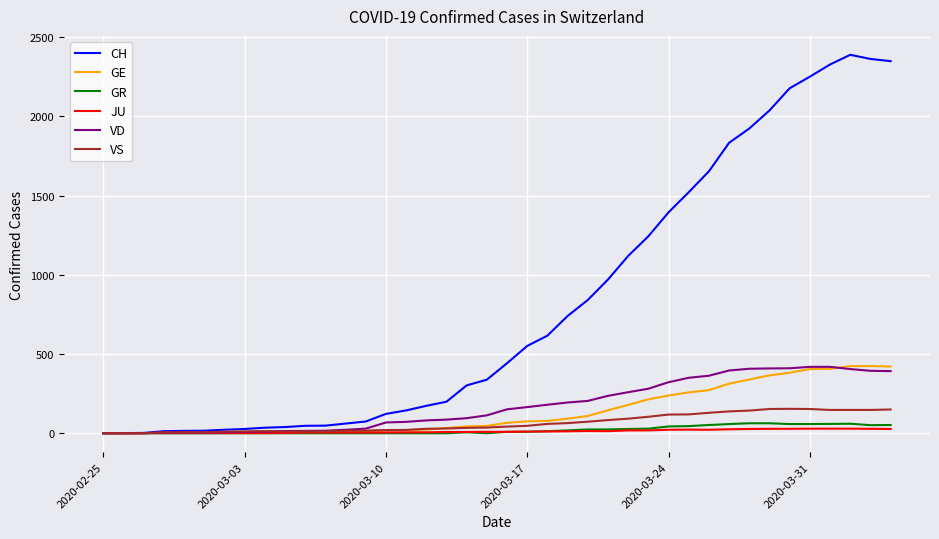

Which series has the largest range (max minus min)?

CH